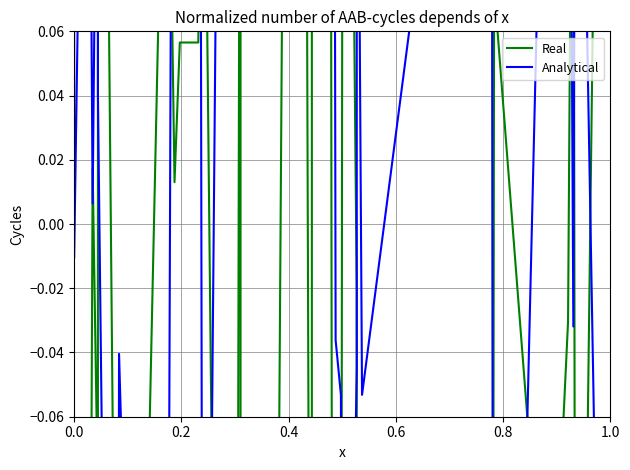

How many intersections are there between Analytical and Real?

21